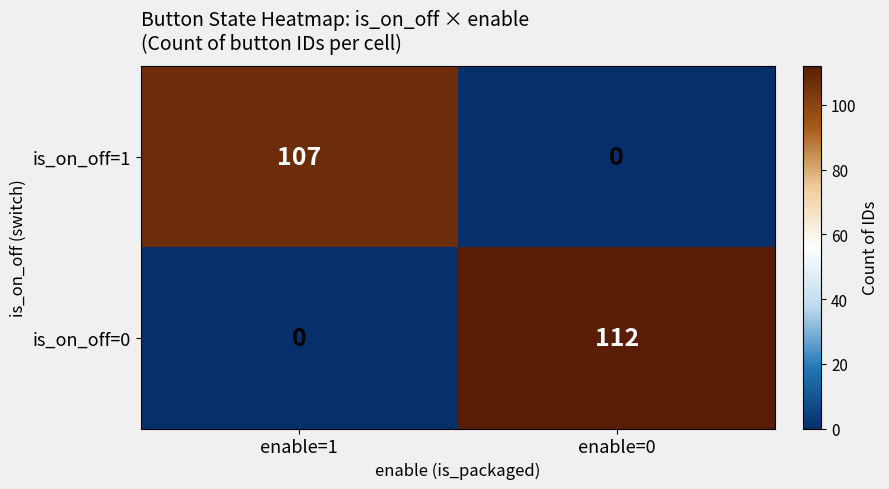

What is the sum of all is_on_off=1 values?

107